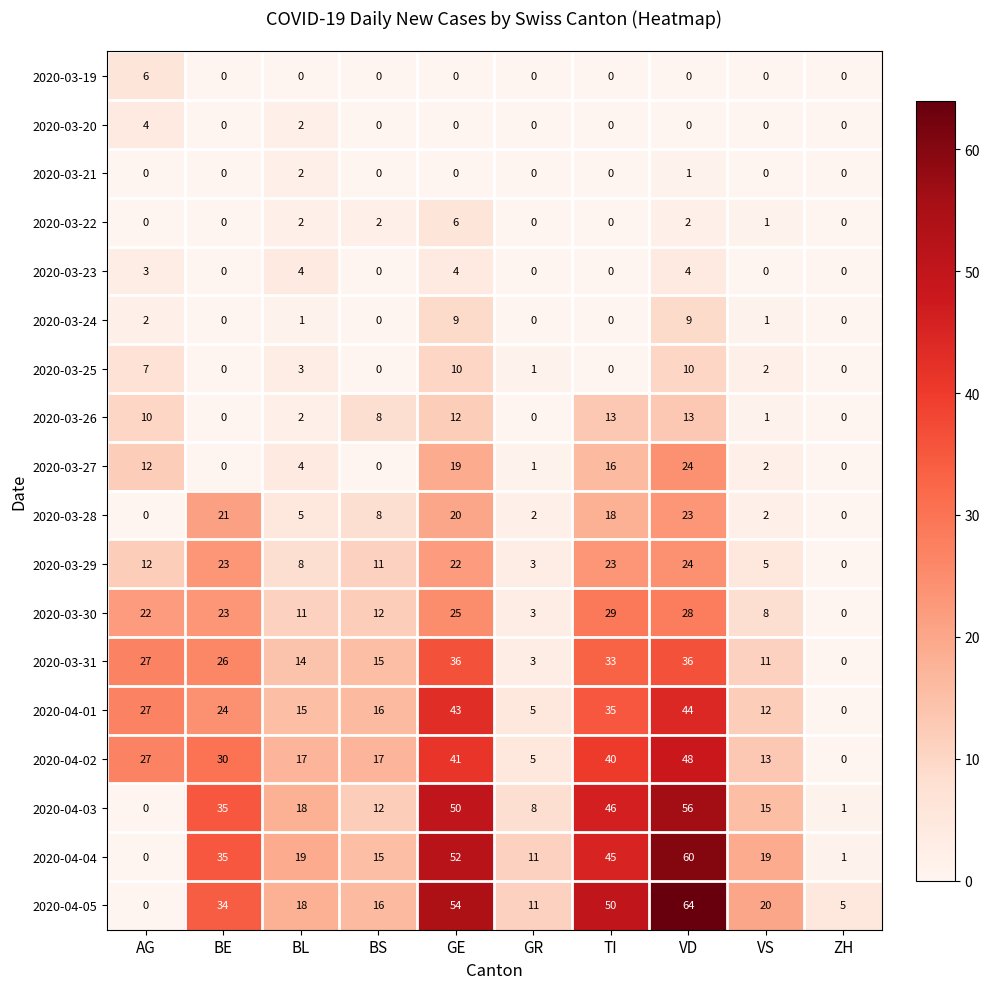

Between GR and VS, which series saw the biggest shift?

2020-04-05